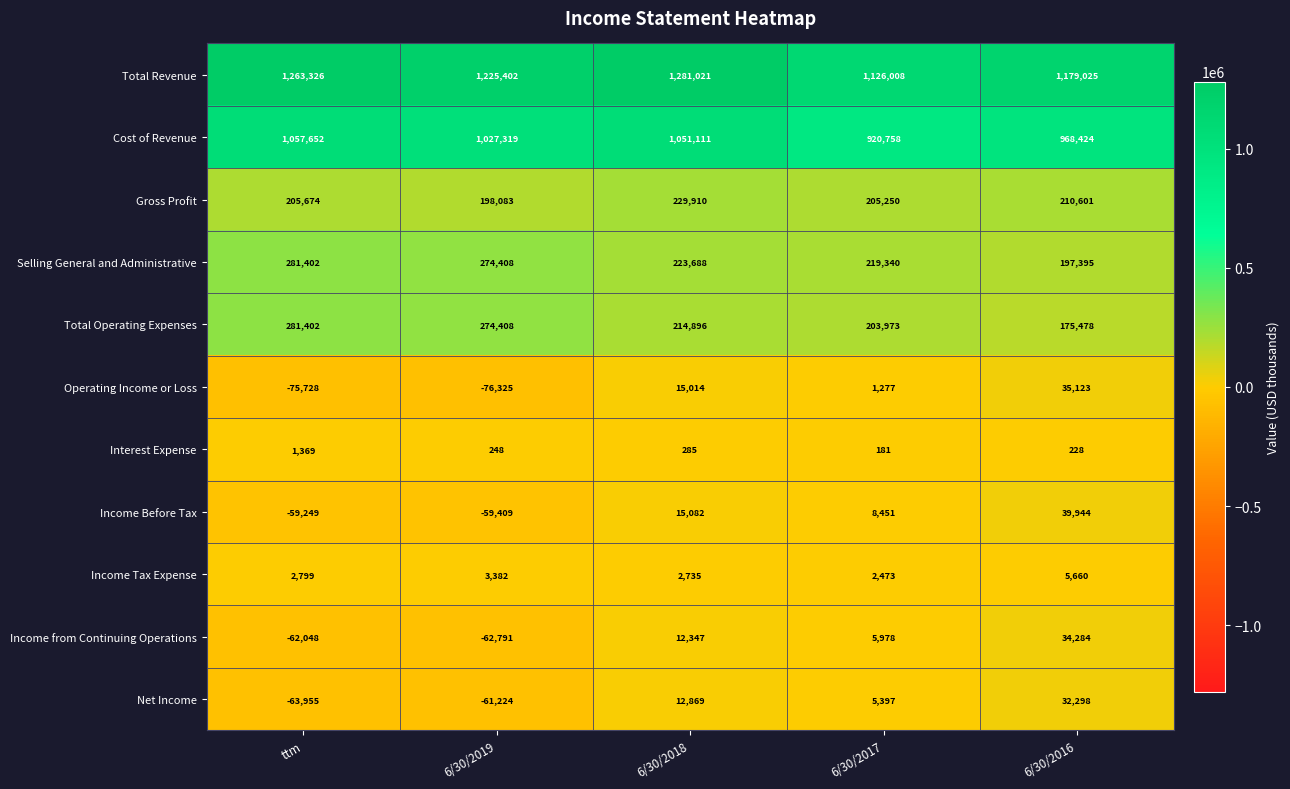

Rank the series at 6/30/2018 from highest to lowest value.

Total Revenue, Cost of Revenue, Gross Profit, Selling General and Administrative, Total Operating Expenses, Income Before Tax, Operating Income or Loss, Net Income, Income from Continuing Operations, Income Tax Expense, Interest Expense